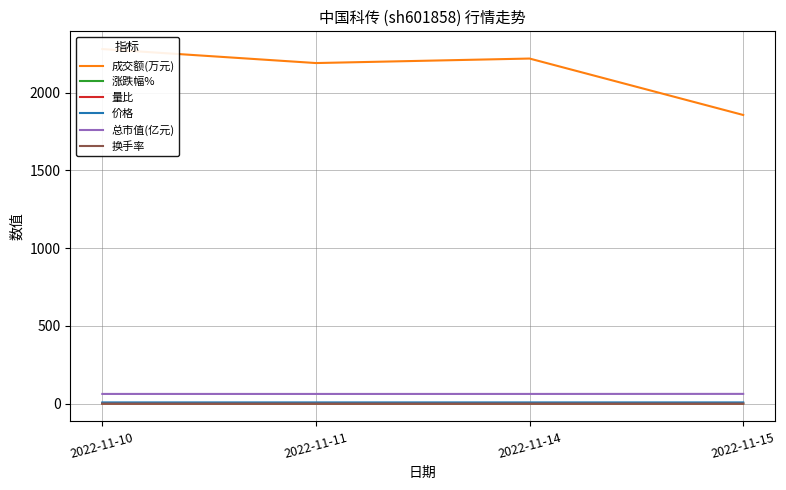

Reading left to right, transcribe all the data shown in this chart.

成交额(万元): 2022-11-10=2281.0	2022-11-11=2191.0	2022-11-14=2220.0	2022-11-15=1857.0
涨跌幅%: 2022-11-10=0.8	2022-11-11=-0.1	2022-11-14=0.1	2022-11-15=0.5
量比: 2022-11-10=0.9	2022-11-11=0.9	2022-11-14=1.1	2022-11-15=0.9
价格: 2022-11-10=7.9	2022-11-11=7.9	2022-11-14=7.9	2022-11-15=8.0
总市值(亿元): 2022-11-10=62.5	2022-11-11=62.5	2022-11-14=62.5	2022-11-15=62.8
换手率: 2022-11-10=0.4	2022-11-11=0.3	2022-11-14=0.3	2022-11-15=0.3